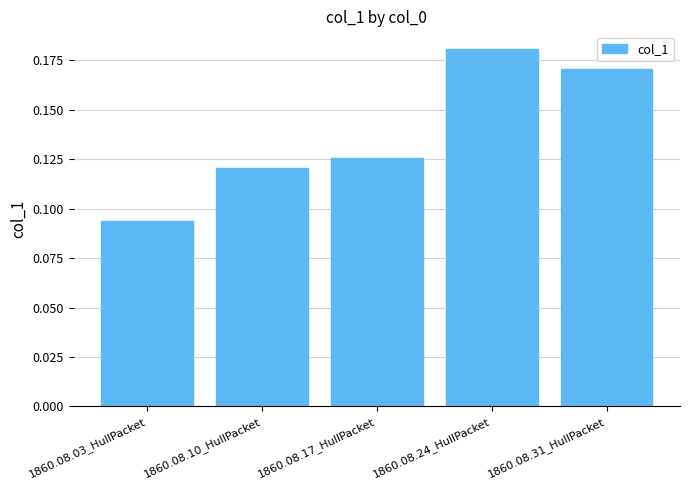

Which has a higher value, 1860.08.17_HullPacket or 1860.08.31_HullPacket?

1860.08.31_HullPacket